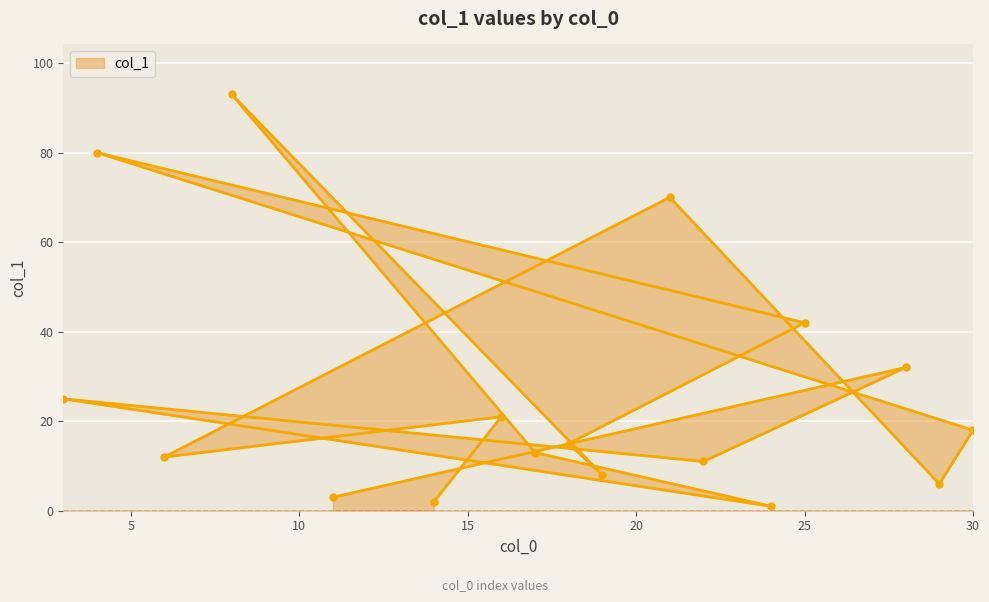

How many lines are shown in the chart?

1